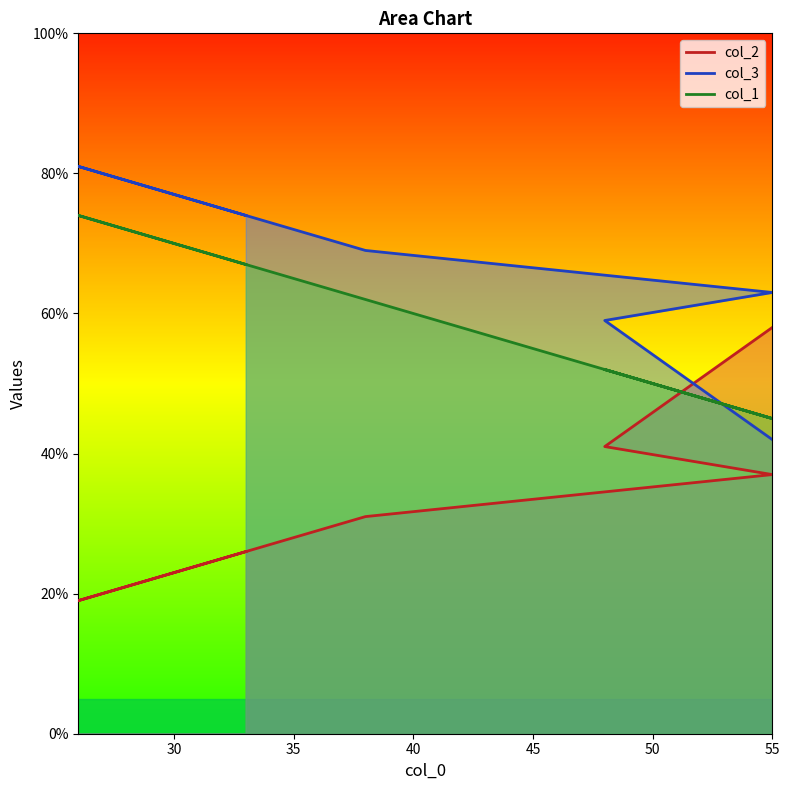

Which series has the largest total across all categories?

col_3